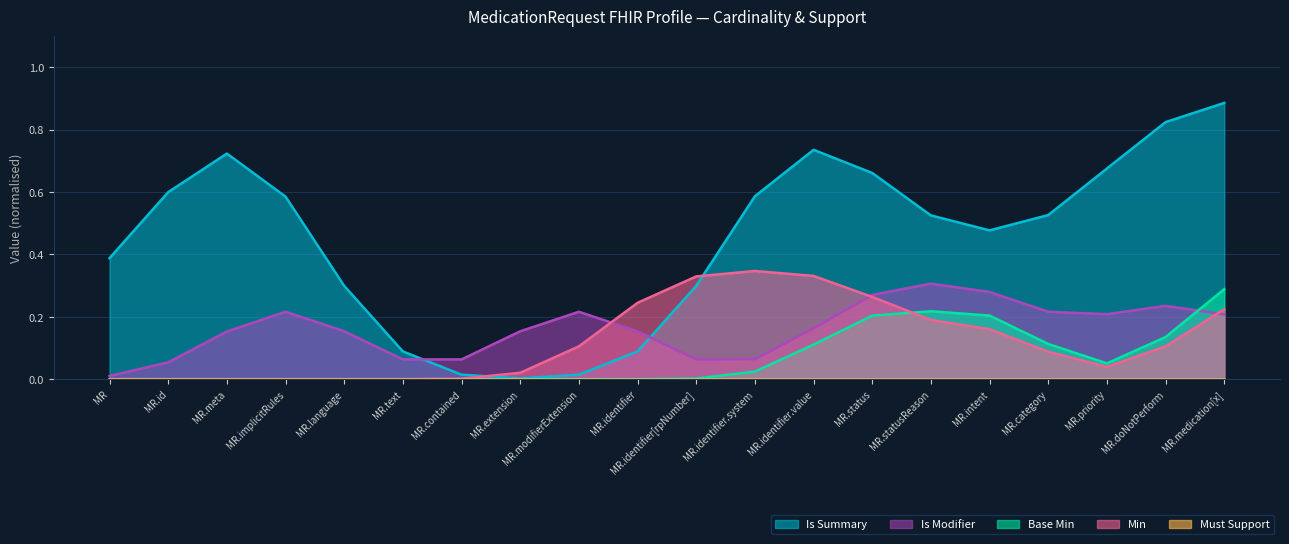

Does the chart display data point markers on the line(s)?

No